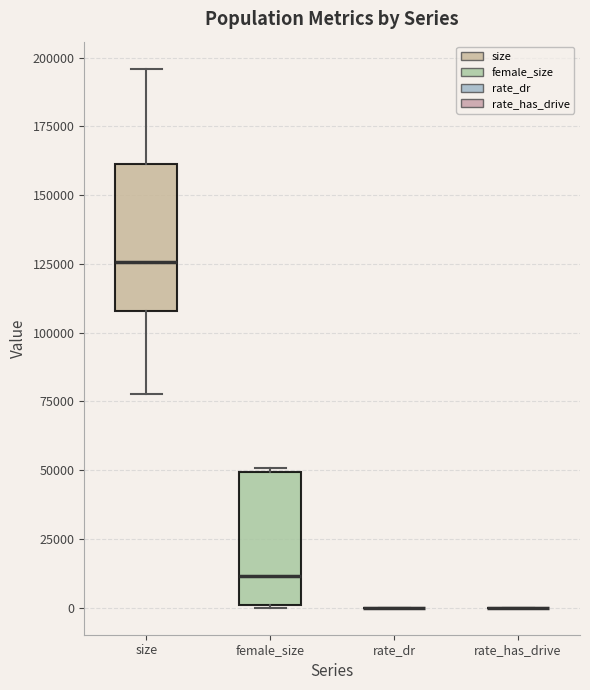

Where does the median line of the box for female_size sit on the y-axis? The values are not printed on the chart, so give them approximately, as read against the axis.

10000